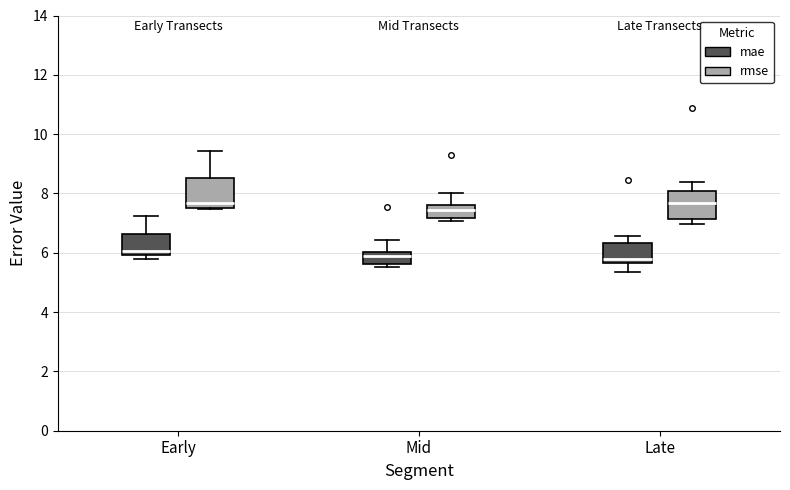

Where does the lower whisker of the box for Late (mae) end on the y-axis? The values are not printed on the chart, so give them approximately, as read against the axis.

5.4